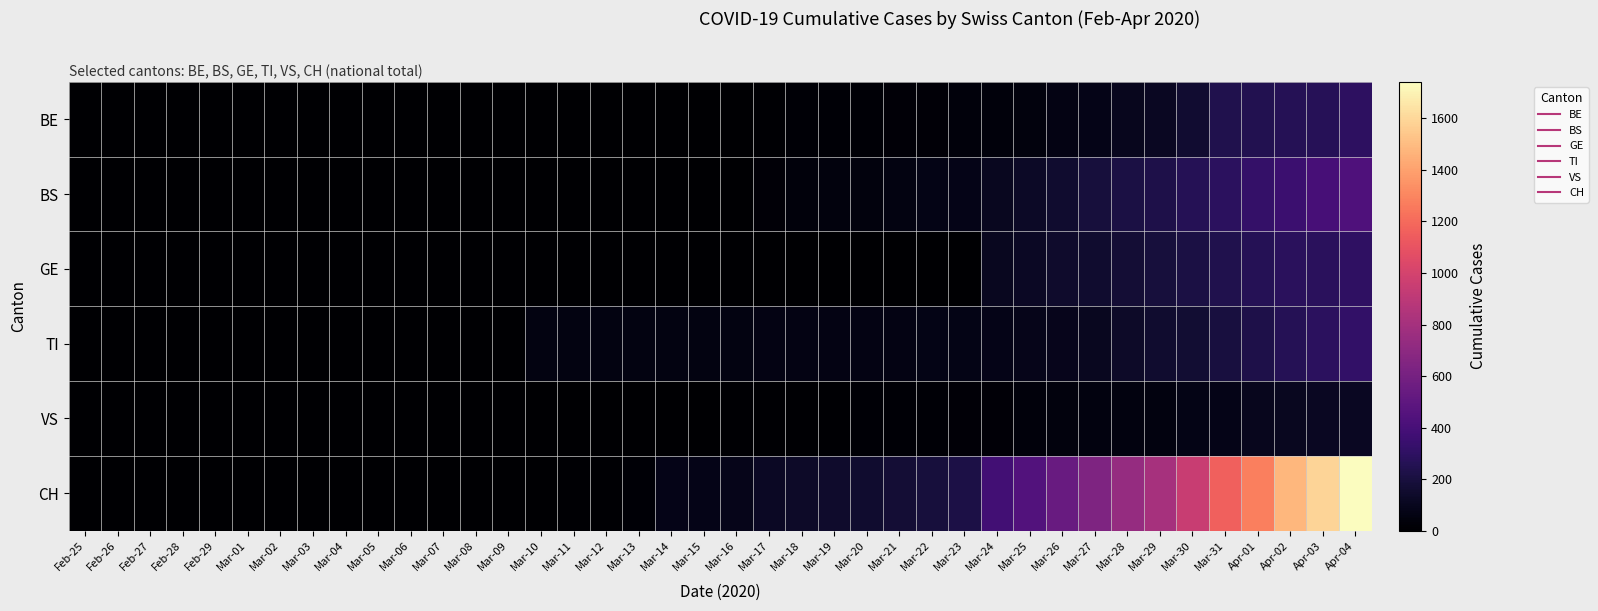

Rank the series by their maximum value, from highest to lowest.

CH, BS, TI, GE, BE, VS